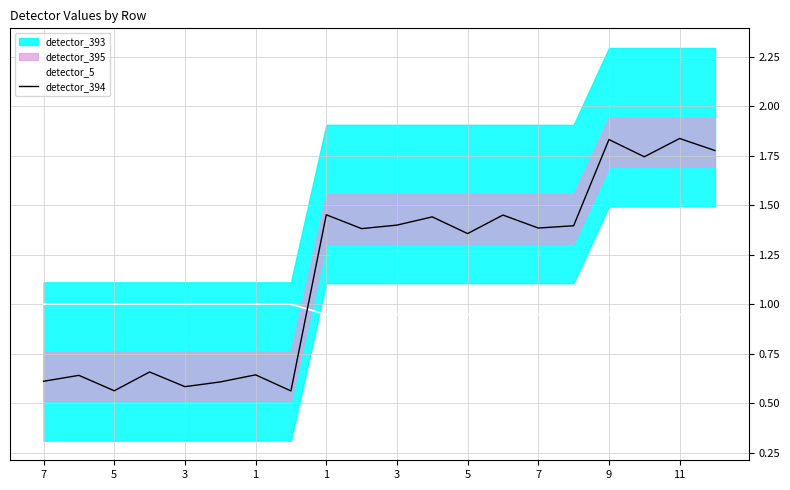

At which category is the sum across all series the highest?

11